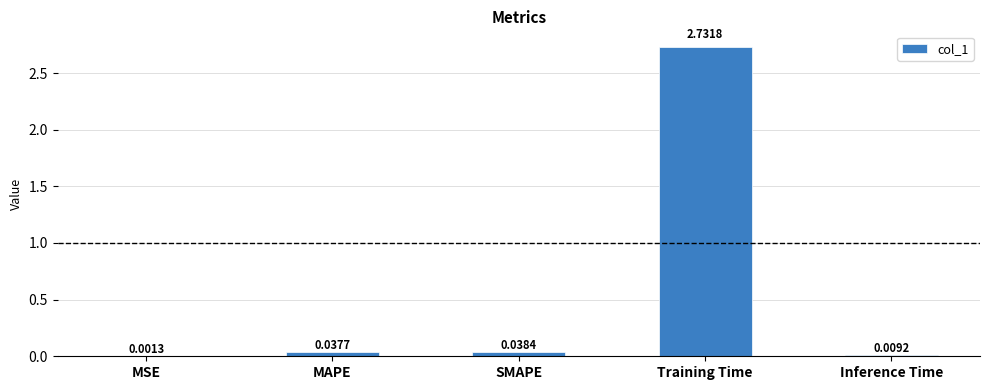

The chart shows a value of 1.2 at Training Time. True or false?

False